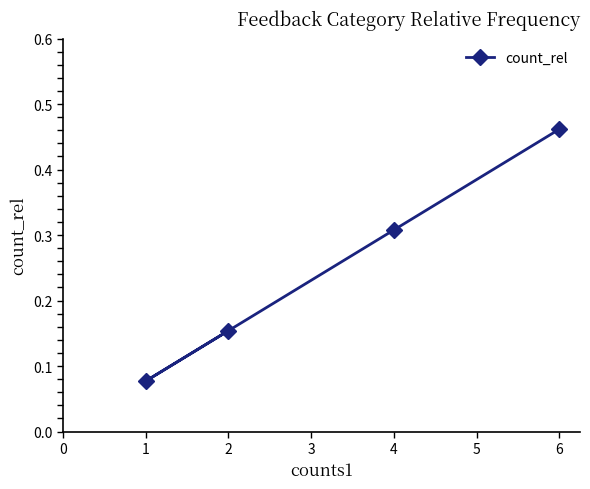

What is the approximate value at 1?

0.1